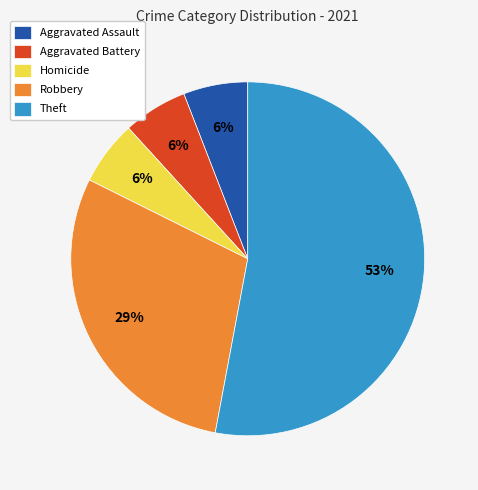

How many segments does this pie chart have?

5